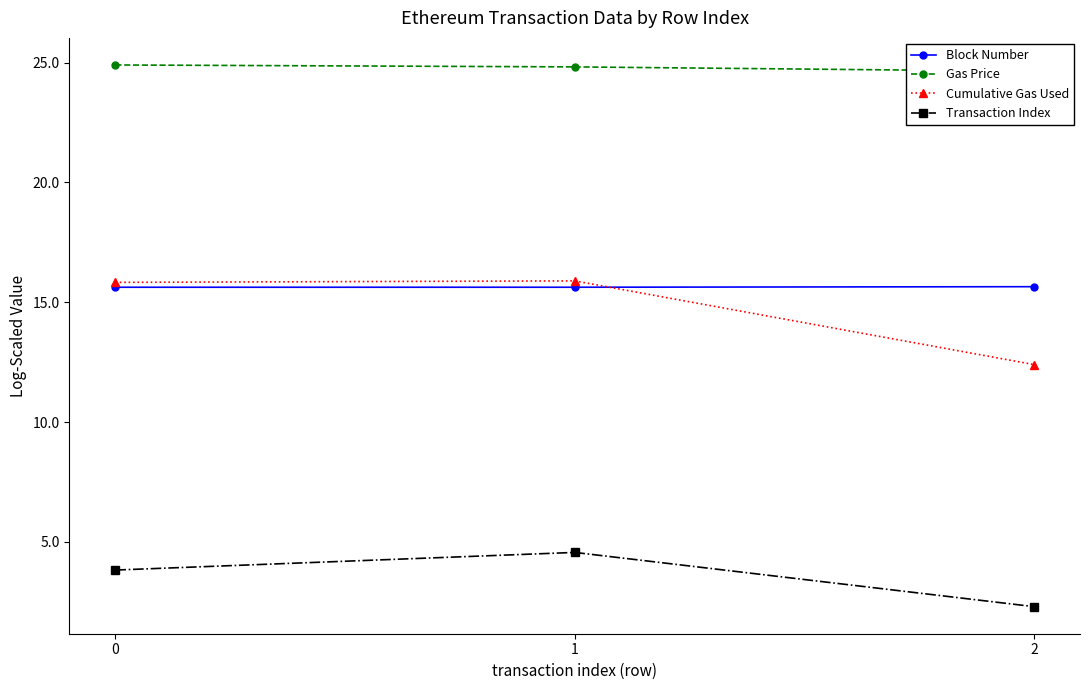

Is it true that Block Number equals 24.2 at 1?

False